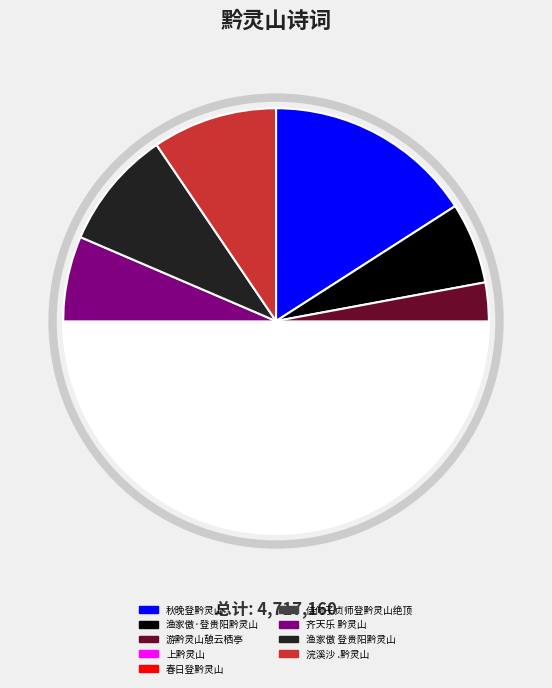

The 秋晚登黔灵山 slice represents 16% of the pie. True or false?

True